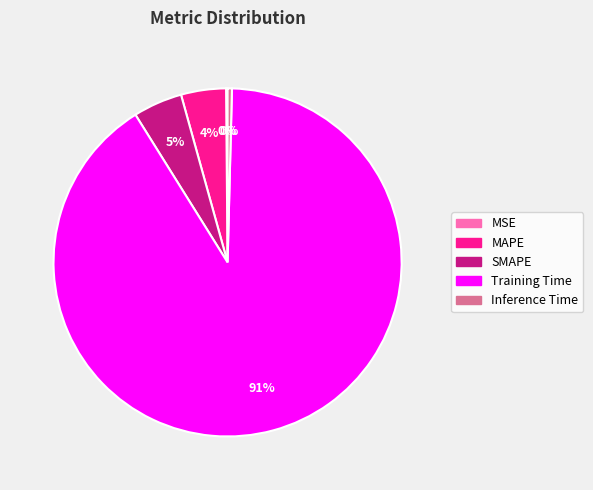

True or false: Training Time accounts for 84% of the total.

False